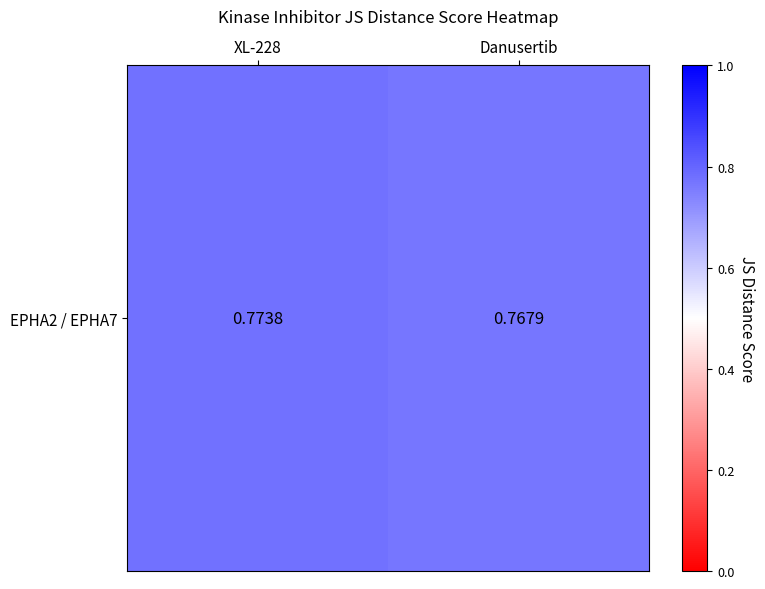

What is the sum of all values?

1.5